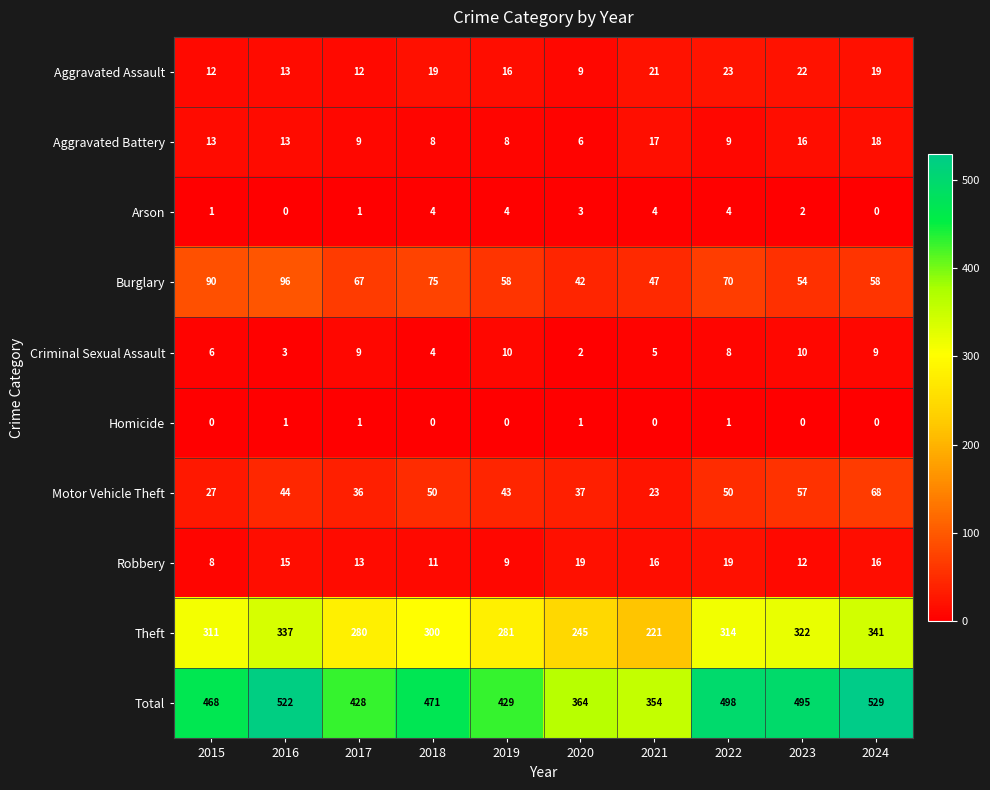

What is the difference between the Robbery values at 2021 and 2018?

5